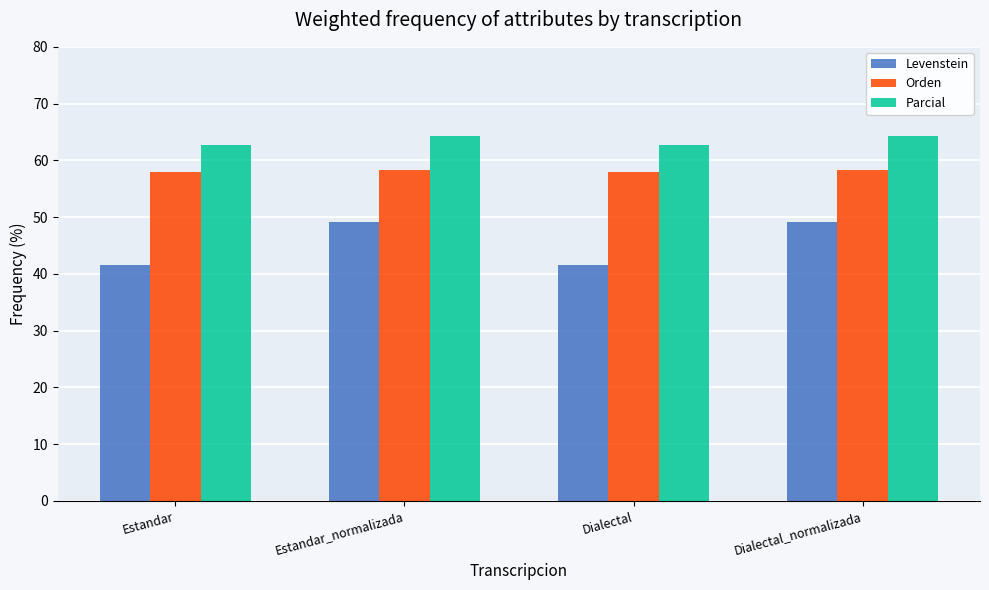

What is the average value of the Levenstein series?

45.3